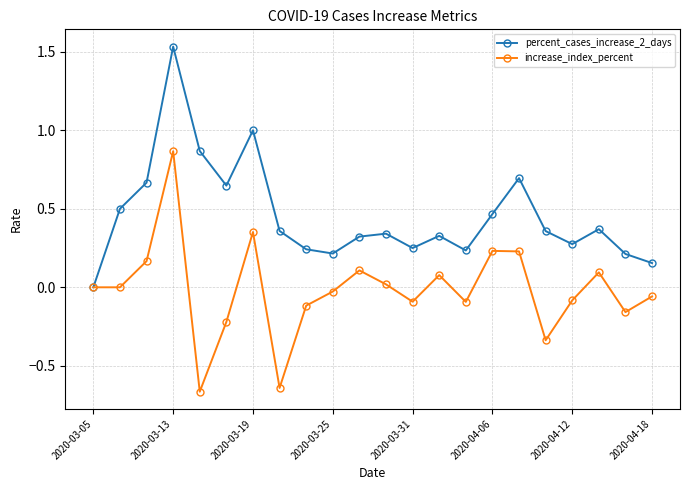

Rank the series by their maximum value, from lowest to highest.

increase_index_percent, percent_cases_increase_2_days